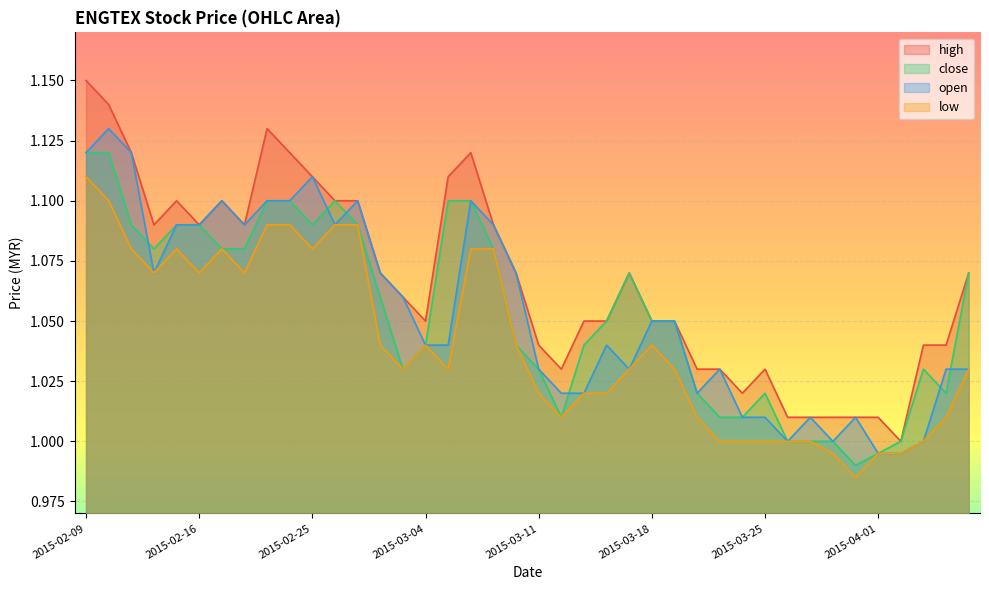

Where is the first local maximum for low?

2015-02-13